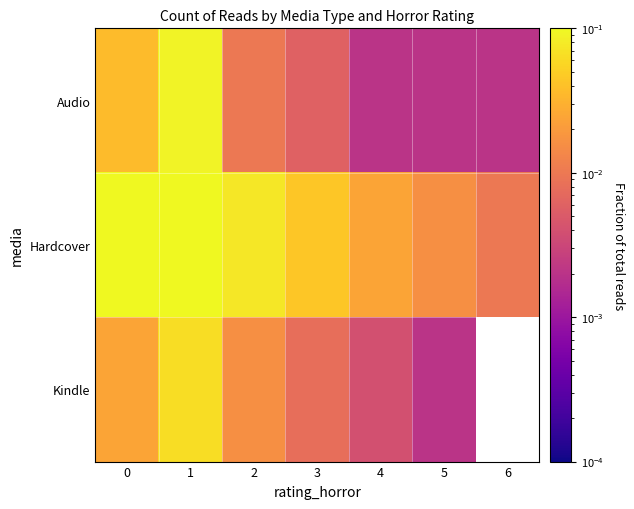

Where is Audio nearest to the value 0?

4